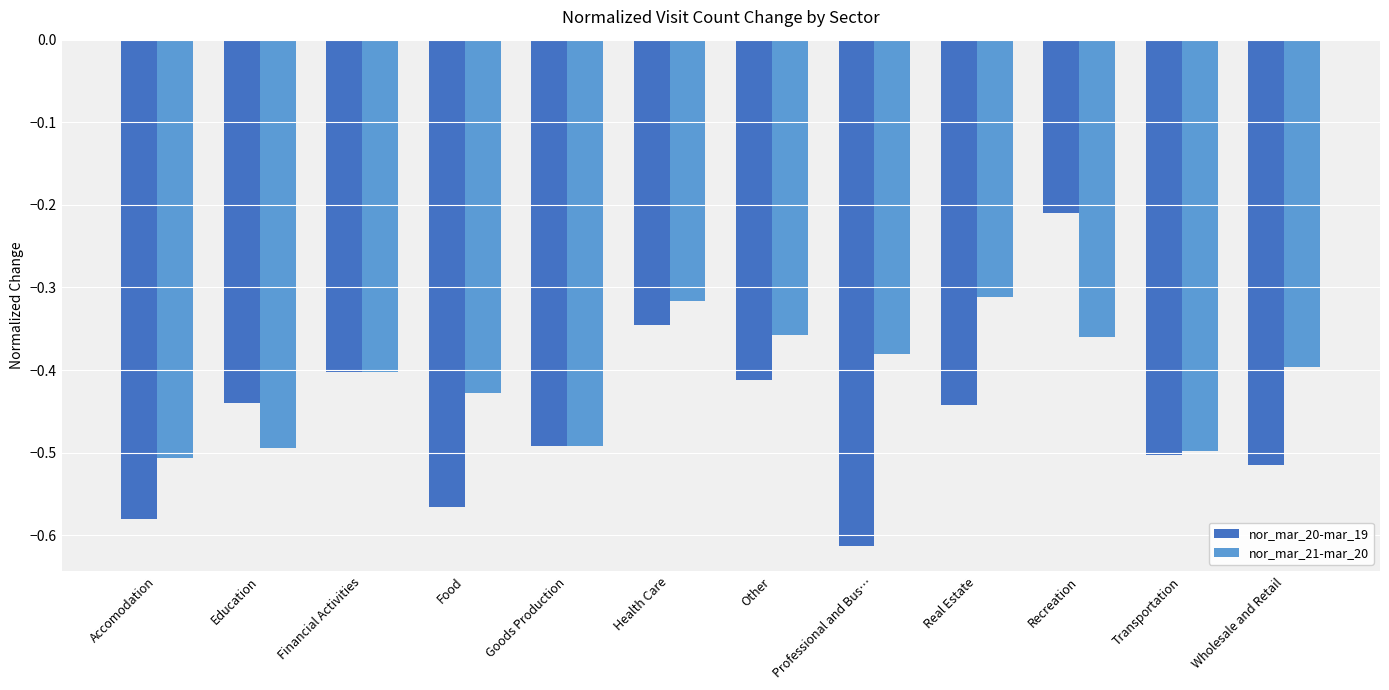

Rank the series by their maximum value, from highest to lowest.

nor_mar_20-mar_19, nor_mar_21-mar_20